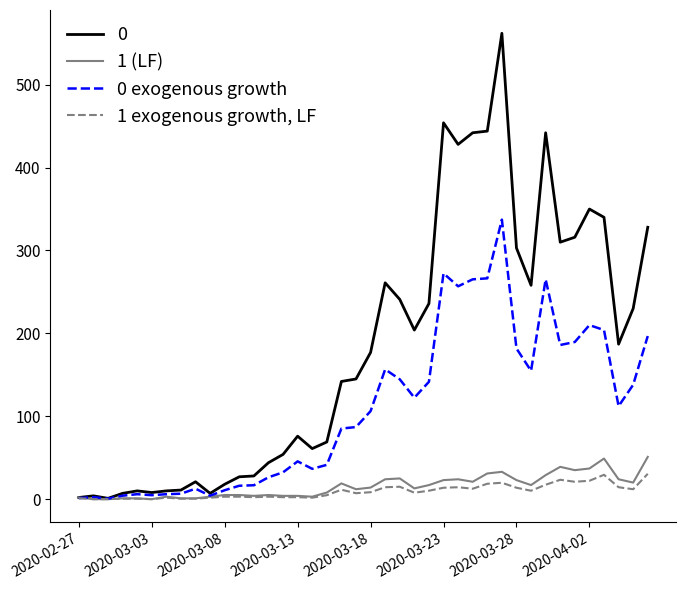

What is the greatest value displayed?

562.0